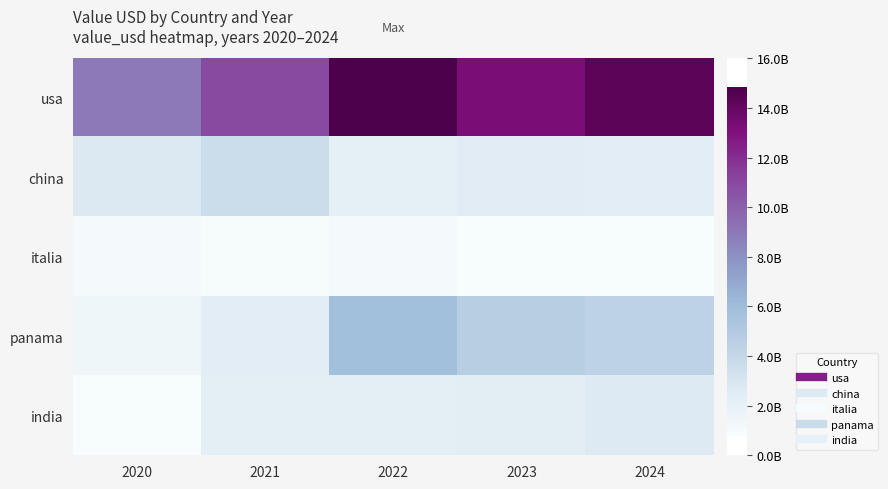

What is the minimum value shown in the chart?

795165427